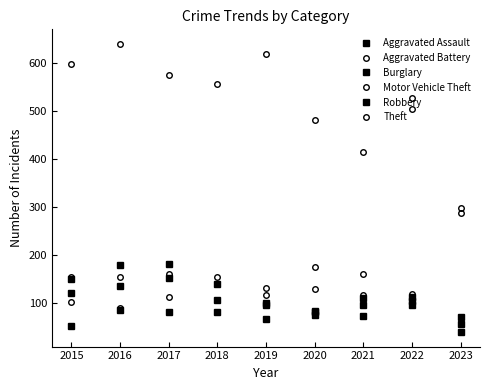

How many lines are shown in the chart?

6